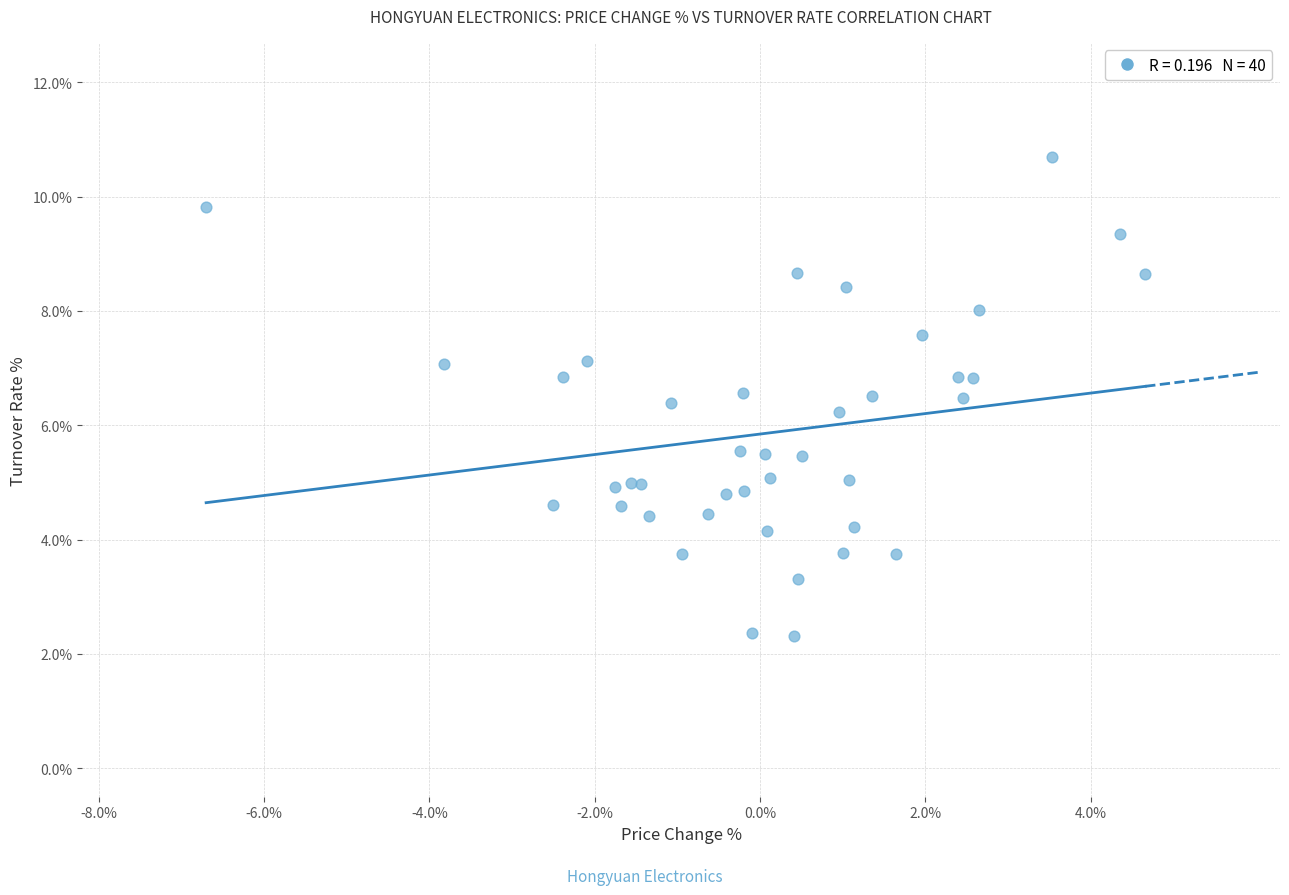

What Y value in the scatter plot is closest to 6?

6.2